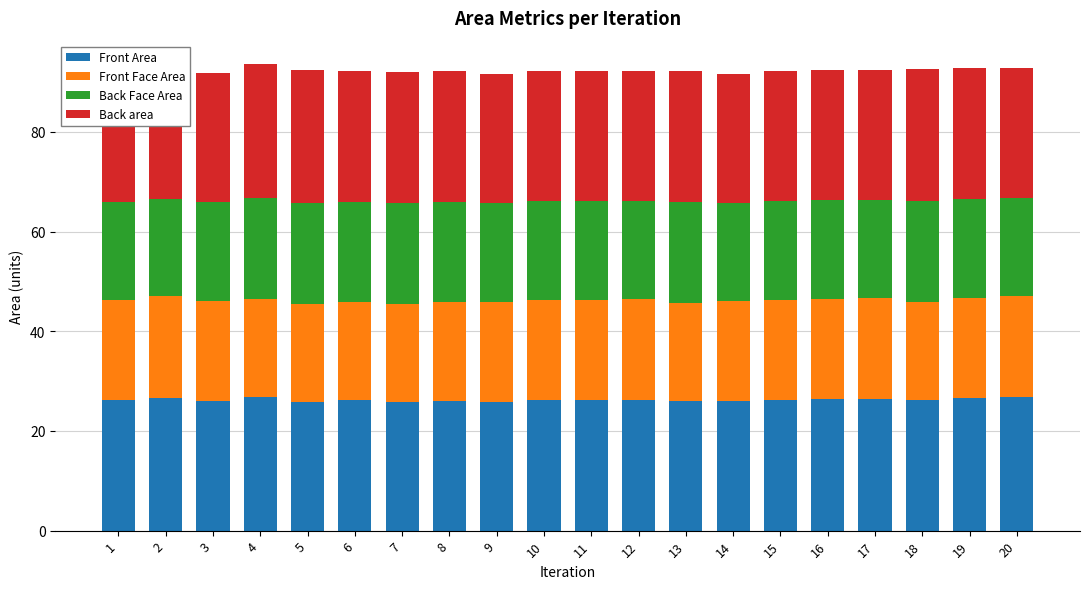

What is the total value across all series at 13?

92.3